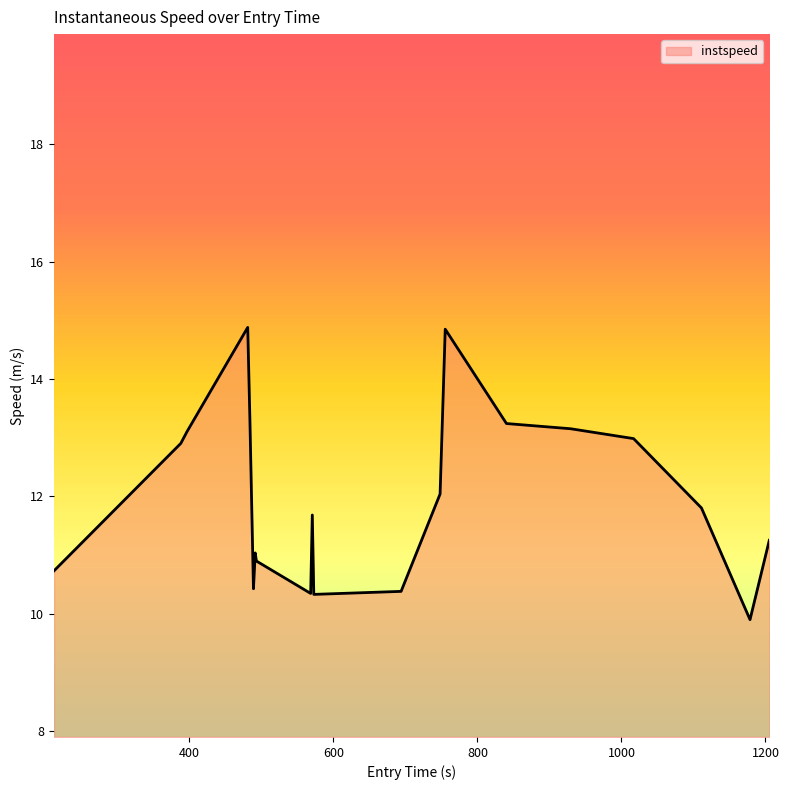

What is the difference between the maximum and minimum values?

5.0